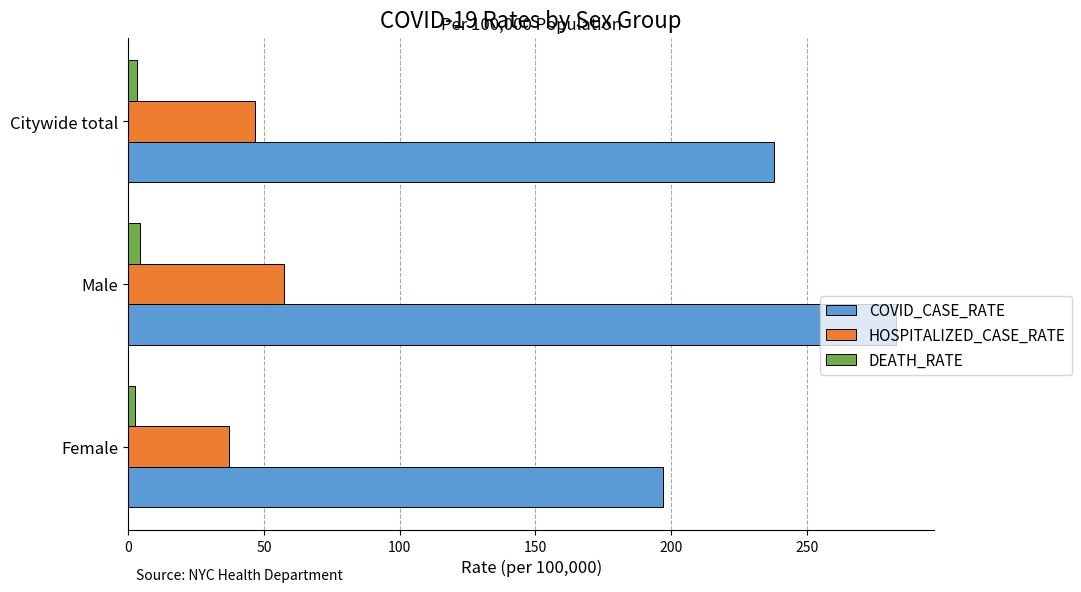

Is it true that COVID_CASE_RATE equals 282.7 at Male?

True